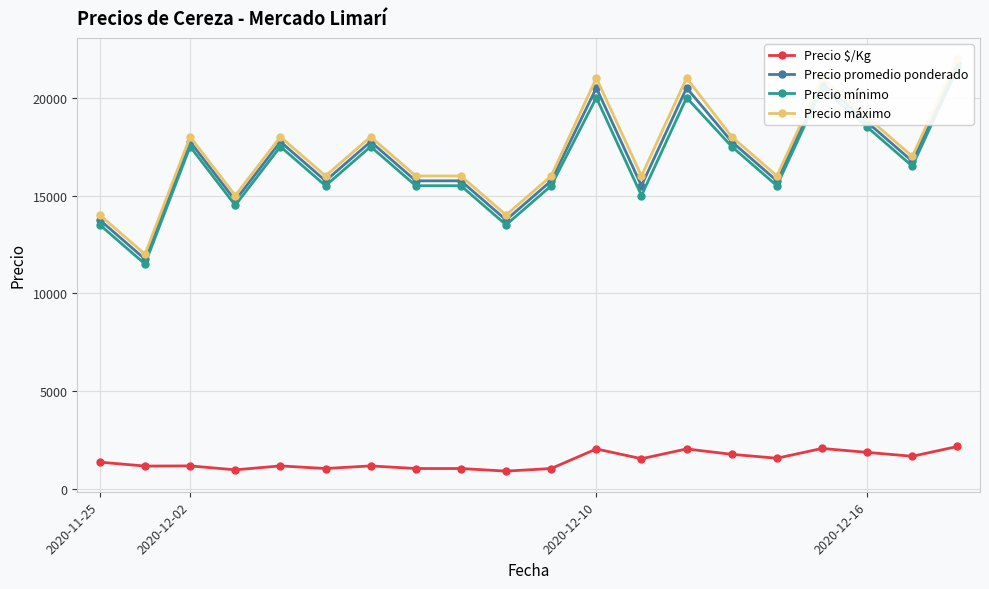

What is the value of the Precio promedio ponderado point at the 9th from the left?

15750